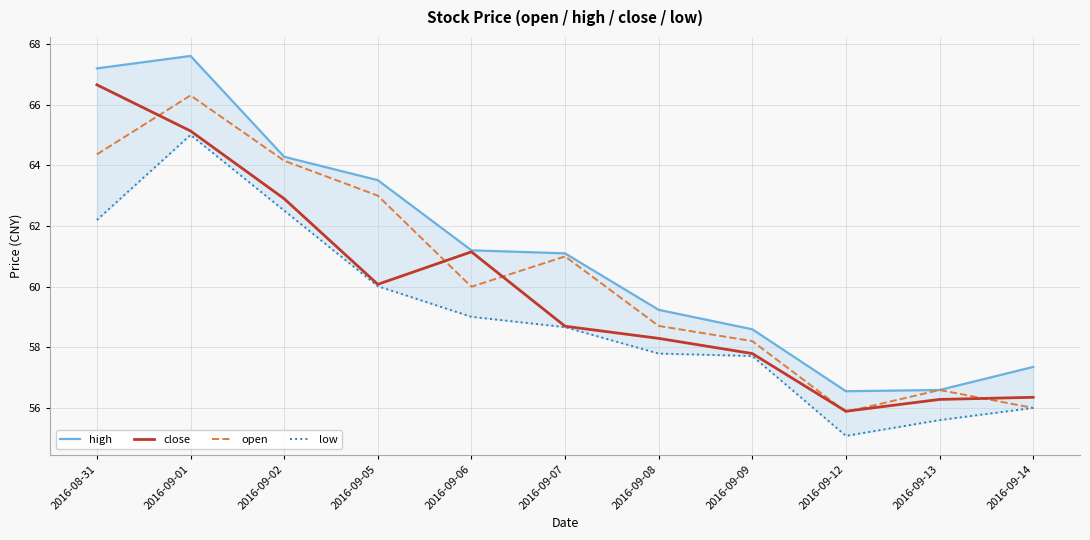

Reading right to left, extract all data points from this chart.

high: 57.4	56.6	56.6	58.6	59.2	61.1	61.2	63.5	64.3	67.6	67.2
close: 56.4	56.3	55.9	57.8	58.3	58.7	61.1	60.1	62.9	65.1	66.7
open: 56.0	56.6	55.9	58.2	58.7	61.0	60.0	63.0	64.2	66.3	64.4
low: 56.0	55.6	55.1	57.7	57.8	58.7	59.0	60.0	62.5	65.0	62.2